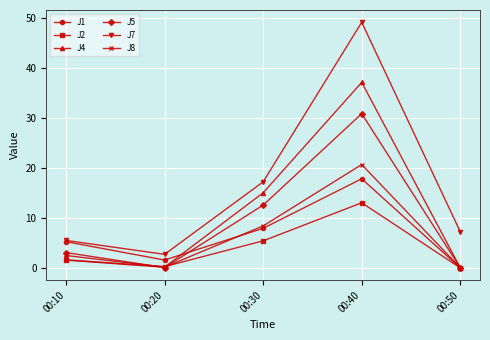

What is the sum of the J2 values at 00:40 and 00:20?

13.3